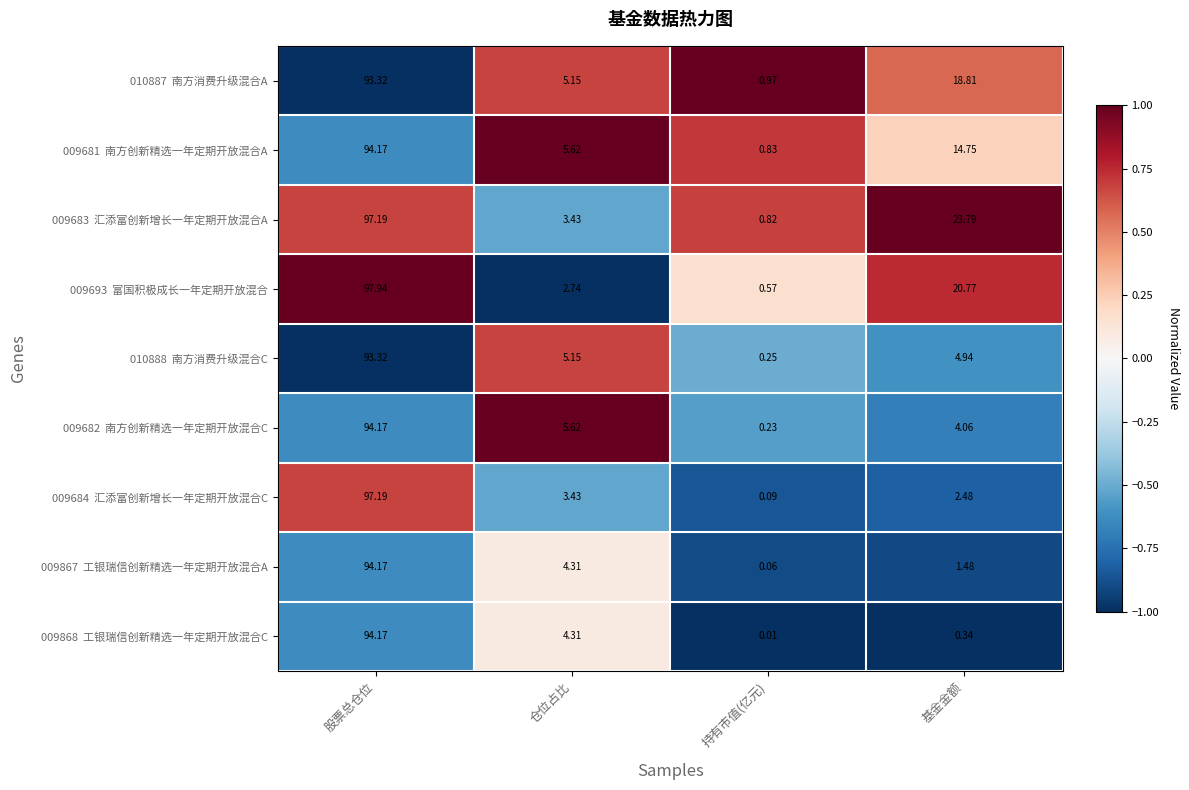

How many data points does each series have?

4